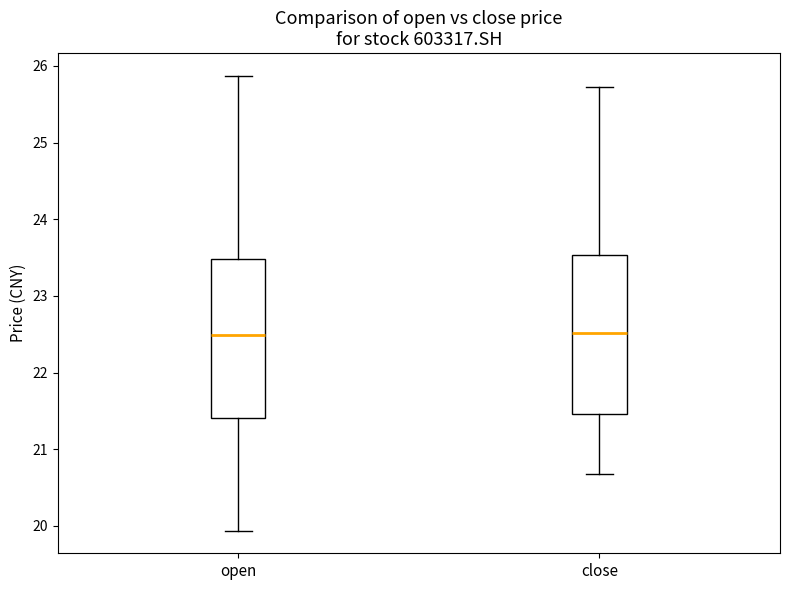

Reading left to right, transcribe this box plot: for each box, give where its median line is, the range the box spans, and where its two whiskers end, as read against the y-axis. The values are not printed on the chart, so give them approximately, as read against the axis.

open: median 22.5, box 21.4 to 23.5, whiskers 19.9 to 25.9
close: median 22.5, box 21.5 to 23.5, whiskers 20.7 to 25.7